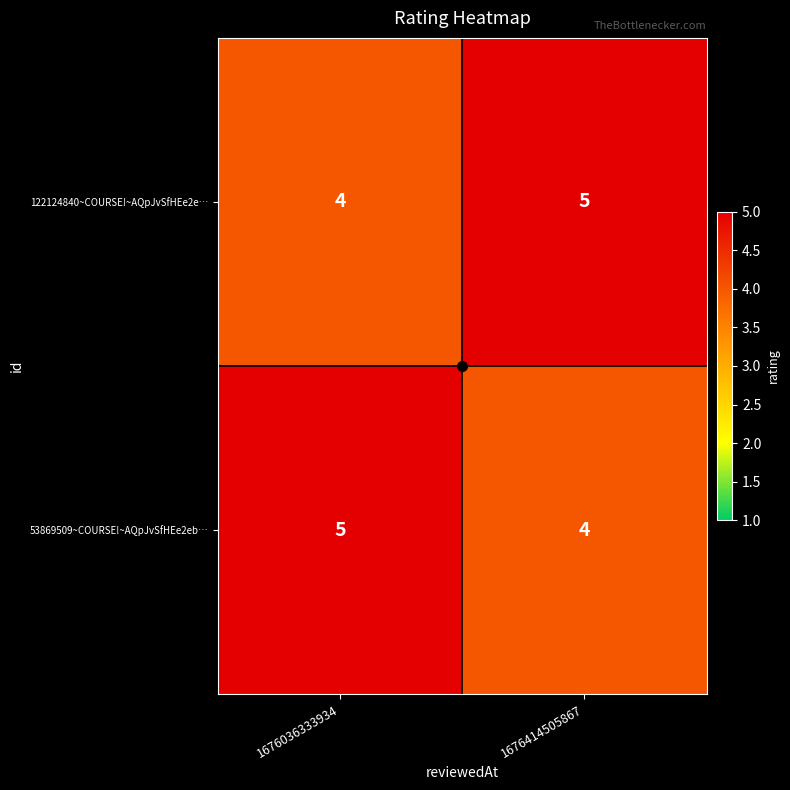

Read the 53869509~COURSE!~AQpJvSfHEe2eb… value at 1676036333934.

5